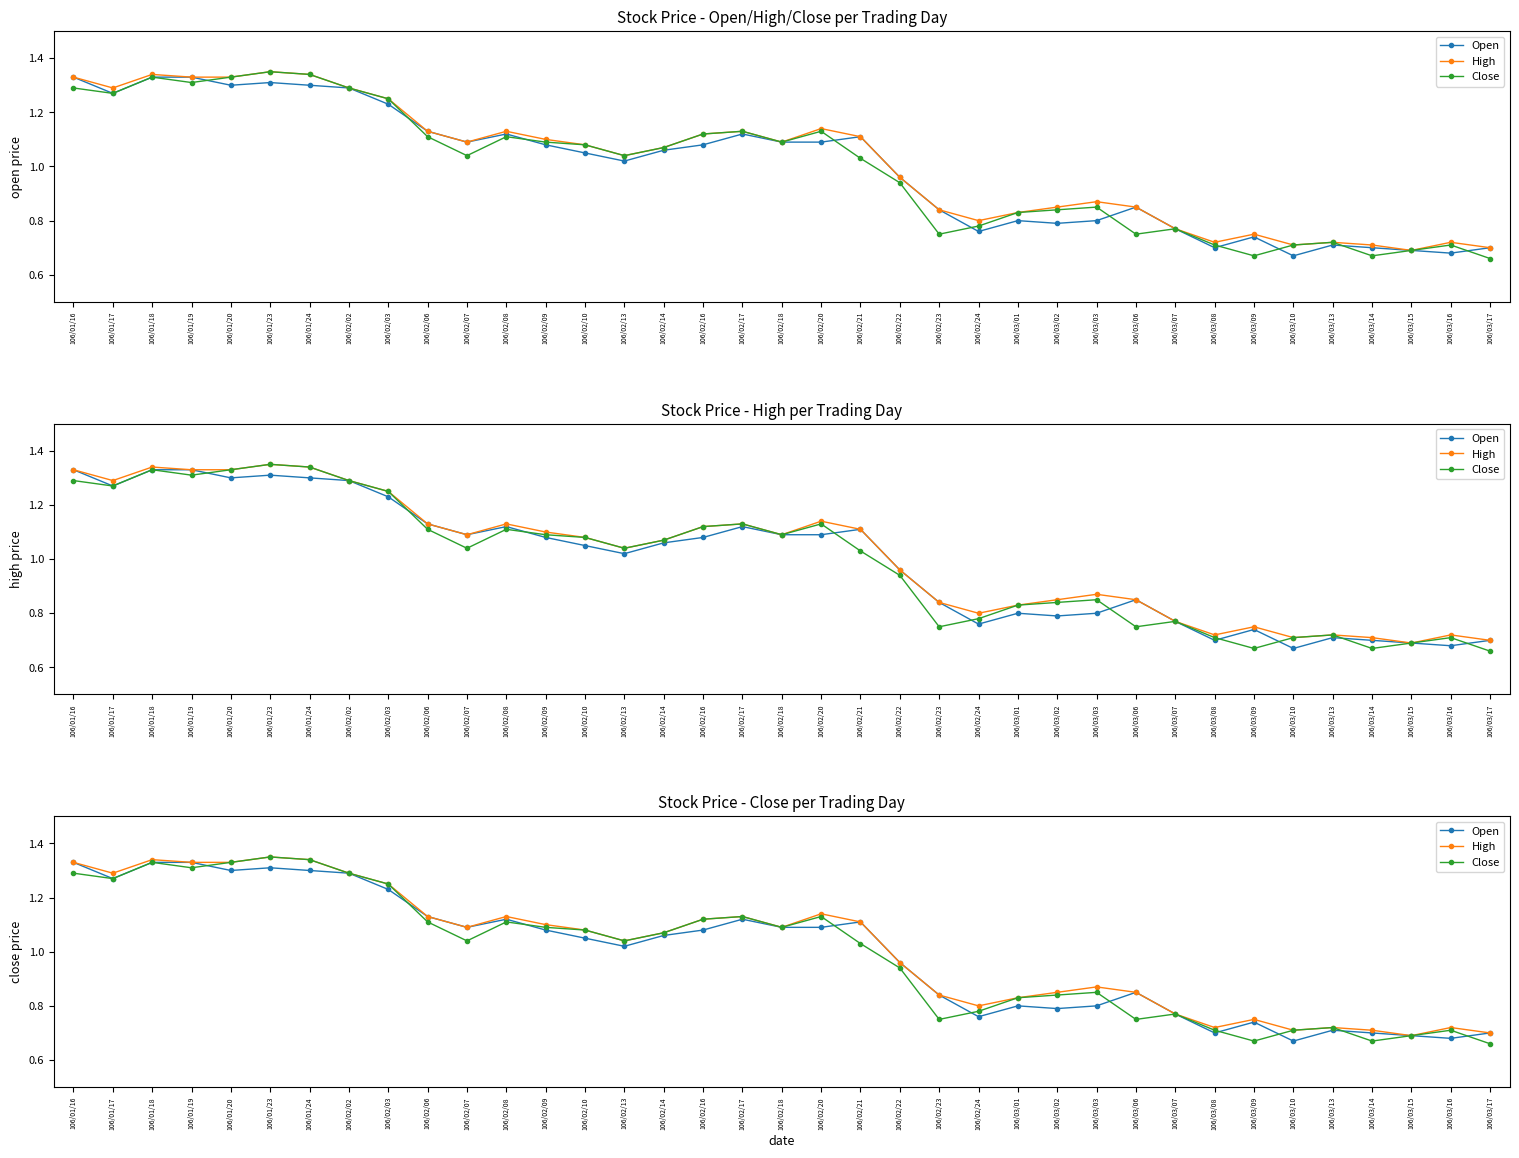

How many data points in Open are above 1?

21